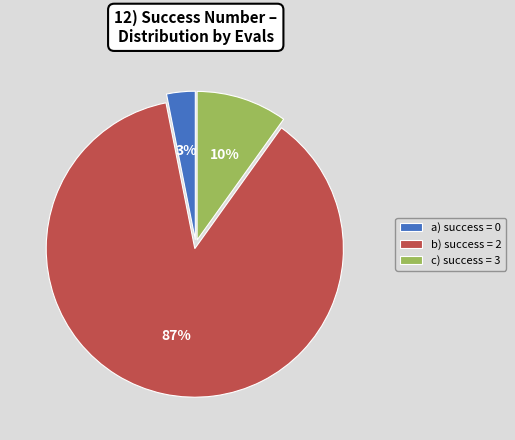

How many segments does this pie chart have?

3